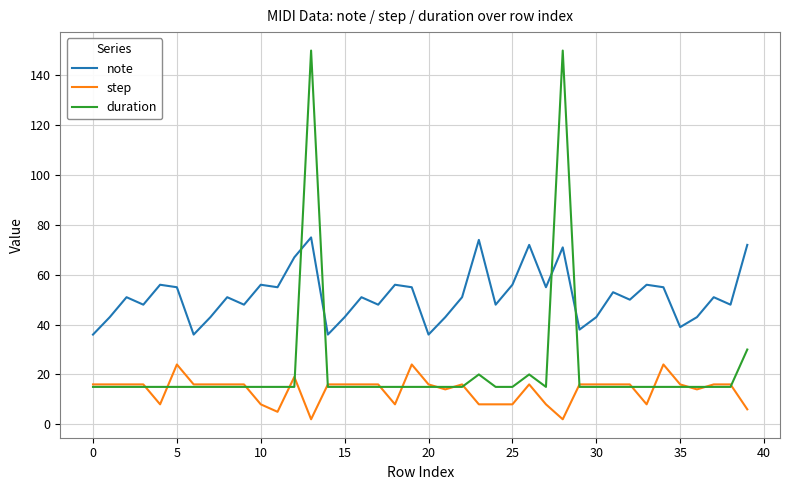

Which series has the widest spread of values?

duration